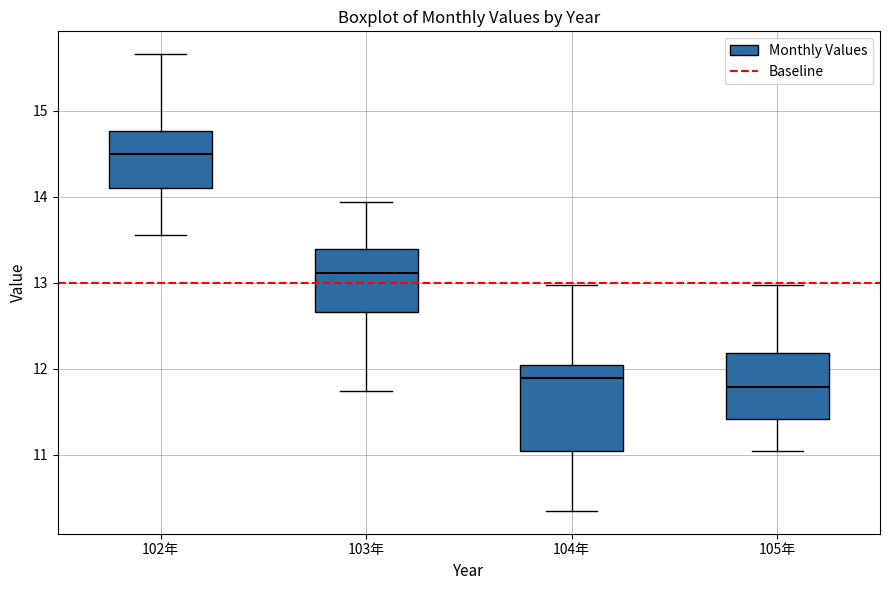

Which box has the lowest median line?

105年